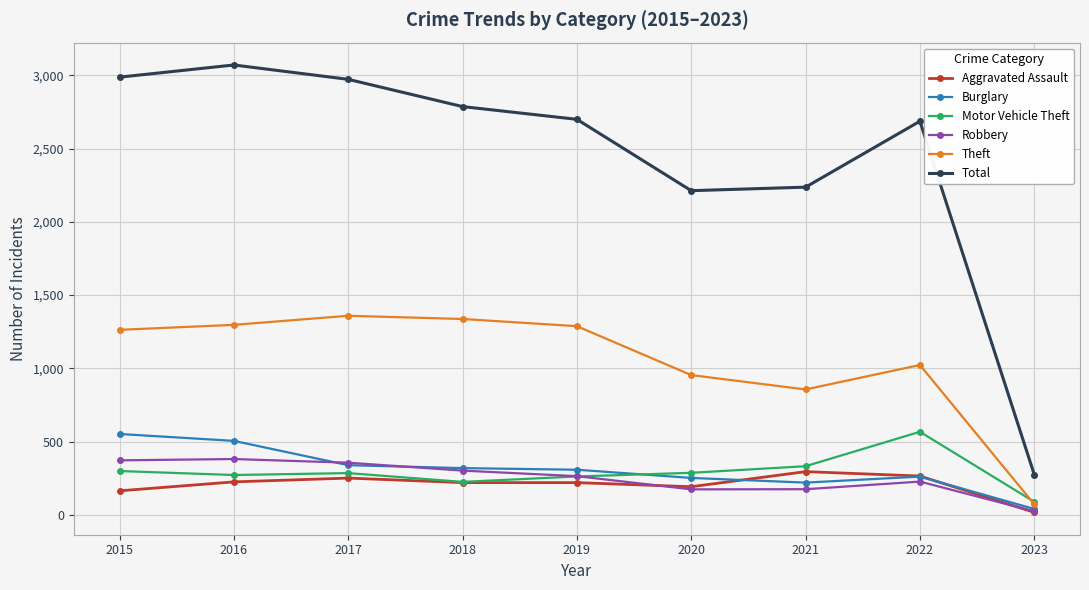

At which label does Total first exceed 2700?

2015